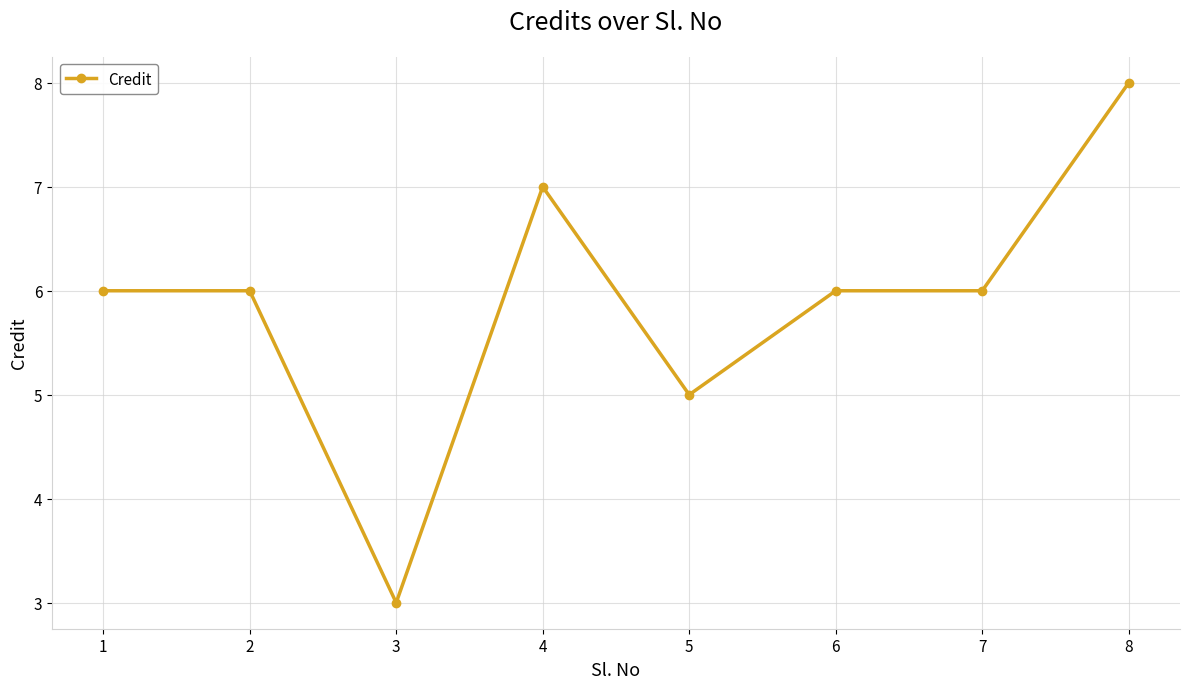

What is the ratio of the value at 5 to the value at 1?

0.8